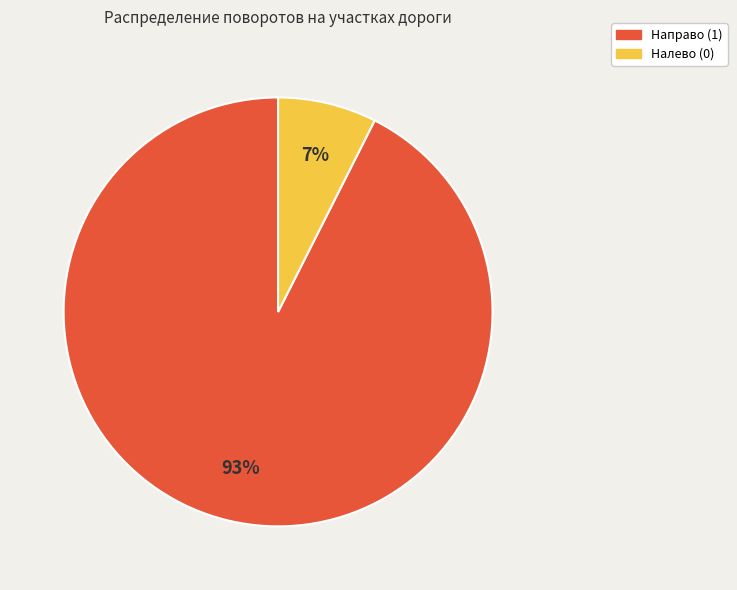

Is it true that Направо (1) is 99% of the pie?

False